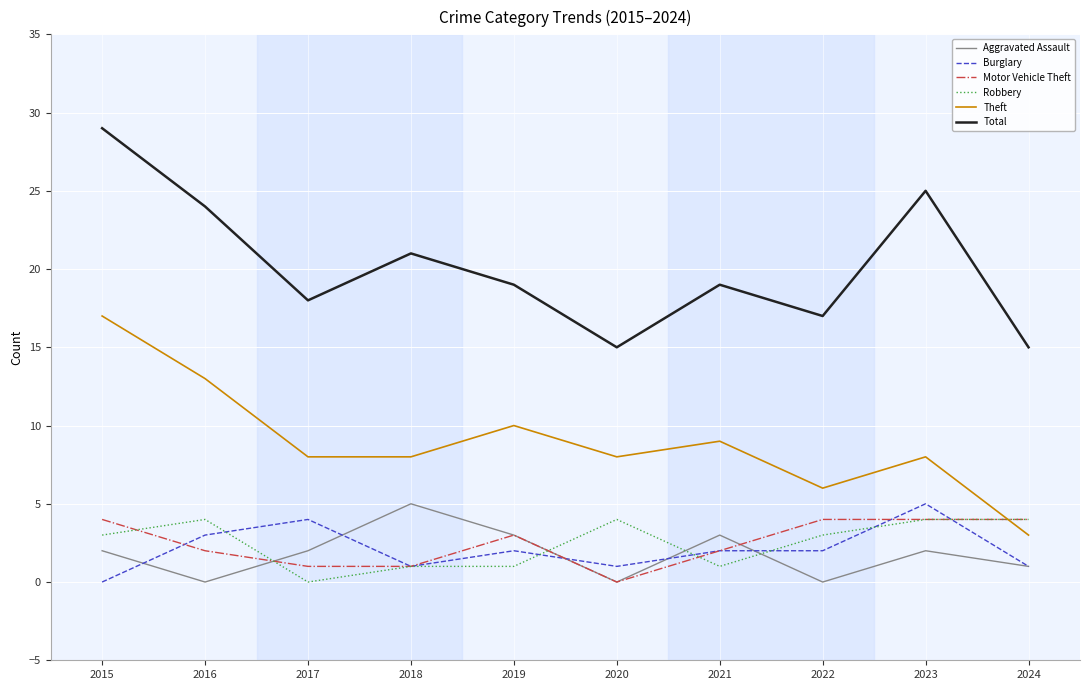

What is the spread (max minus min) of values at 2018?

20